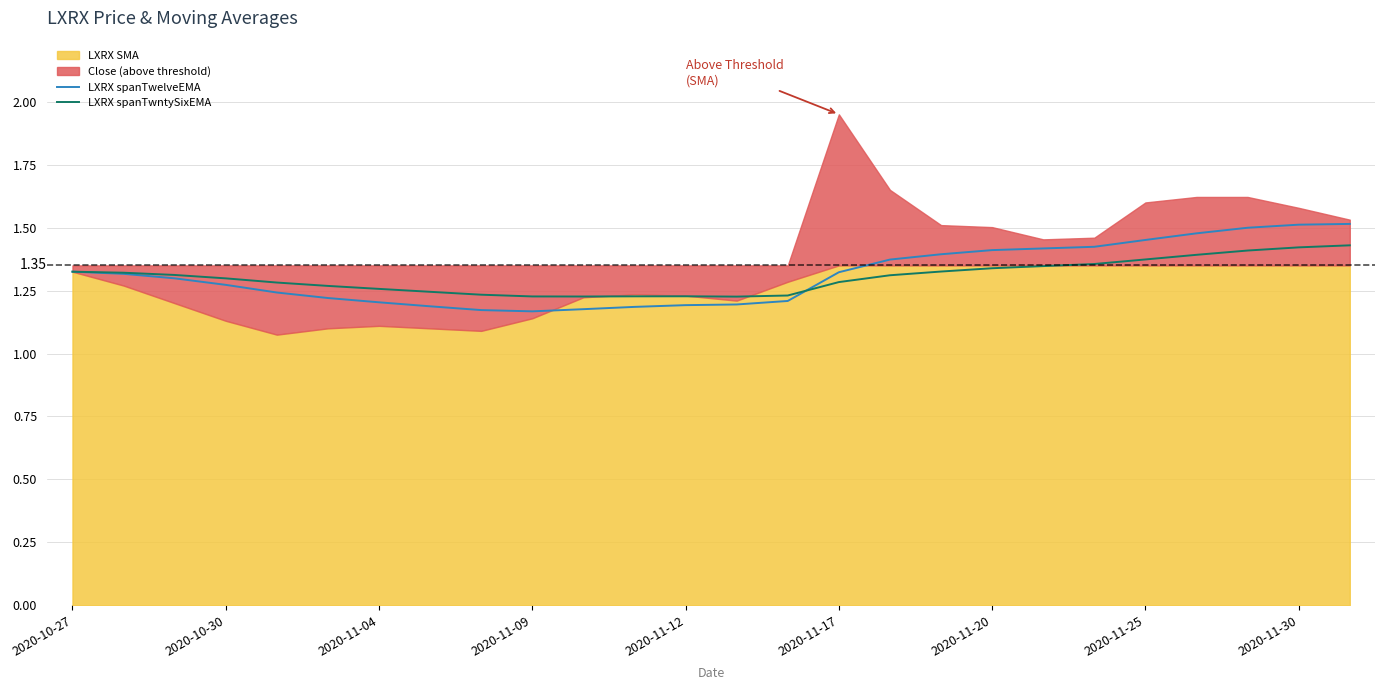

Count the LXRX spanTwelveEMA values in the range 1 to 2.

26